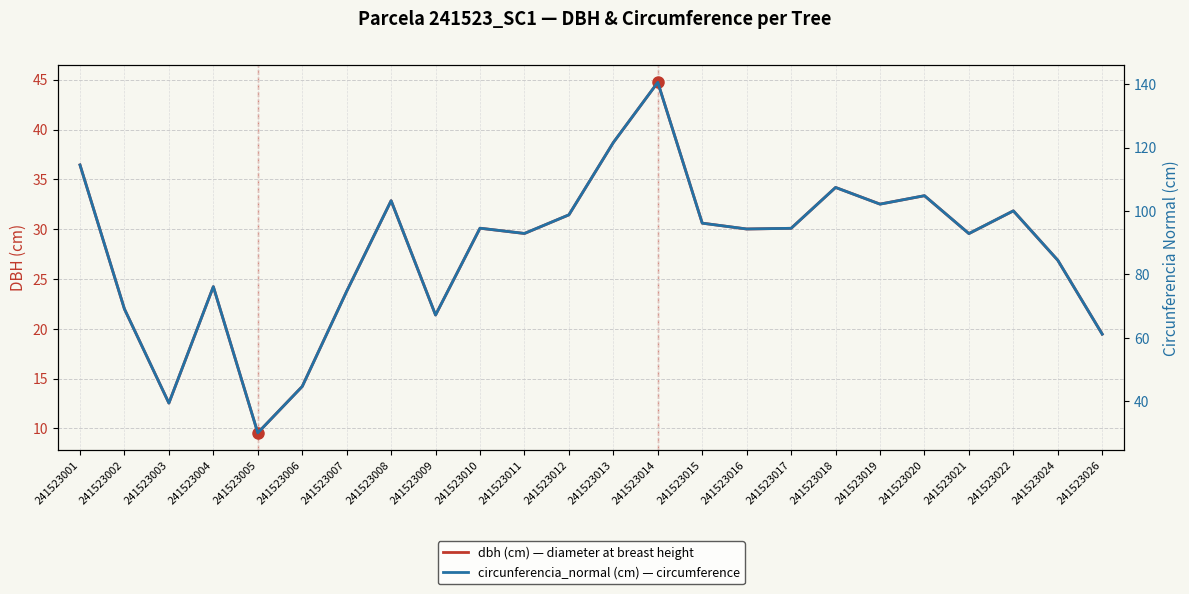

True or false: circunferencia_normal has a value of 96.2 at 241523015.

True